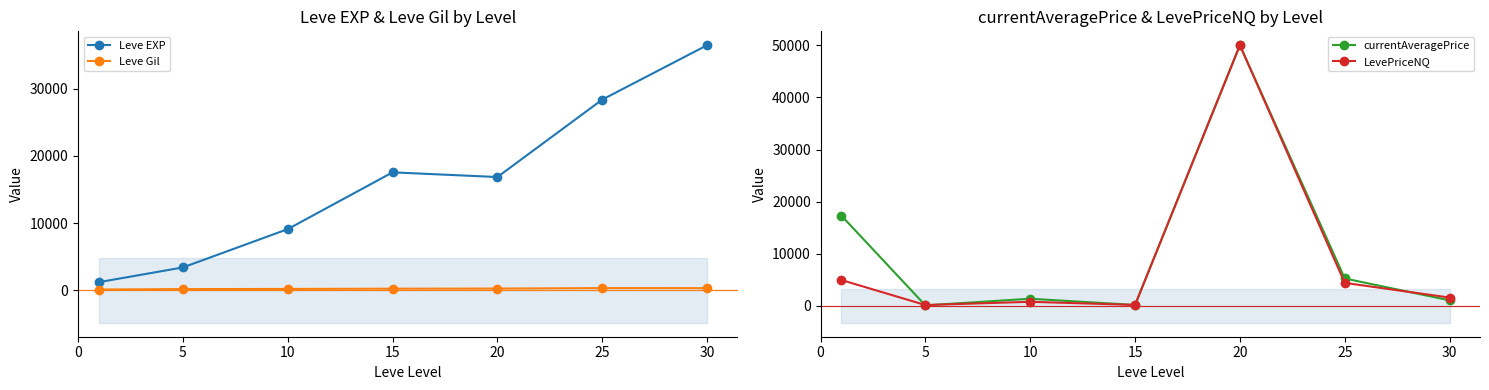

What is the difference between the highest and lowest values at 15?

17363.5